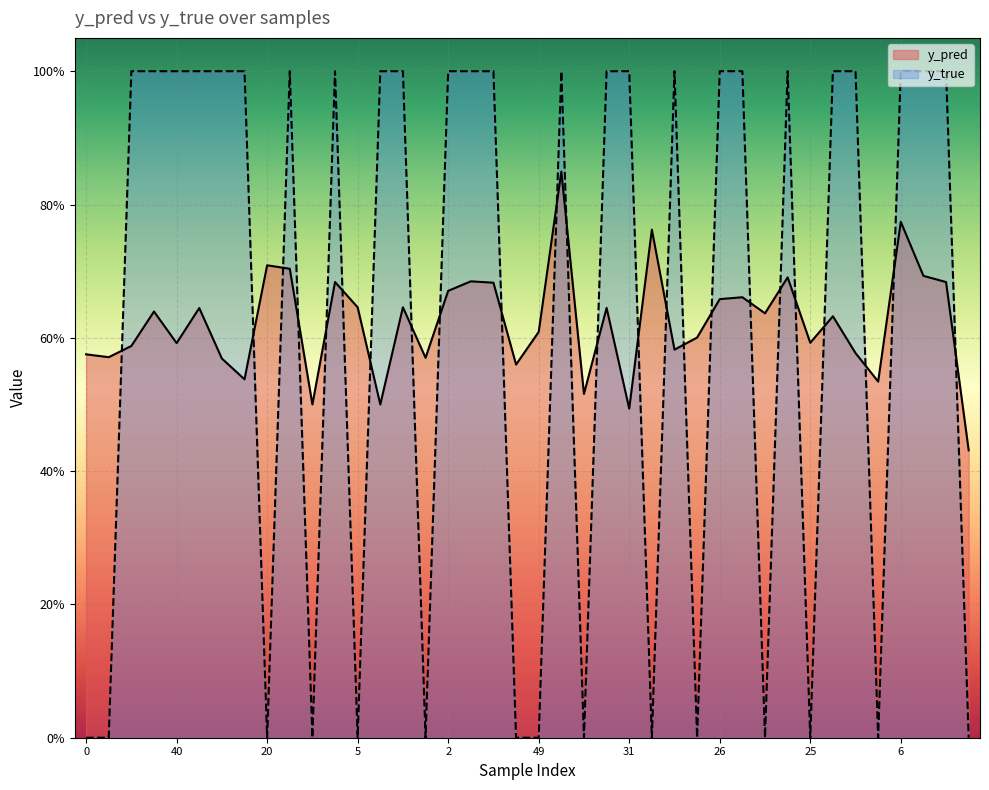

The y_true series shows 1.7 at 23. True or false?

False